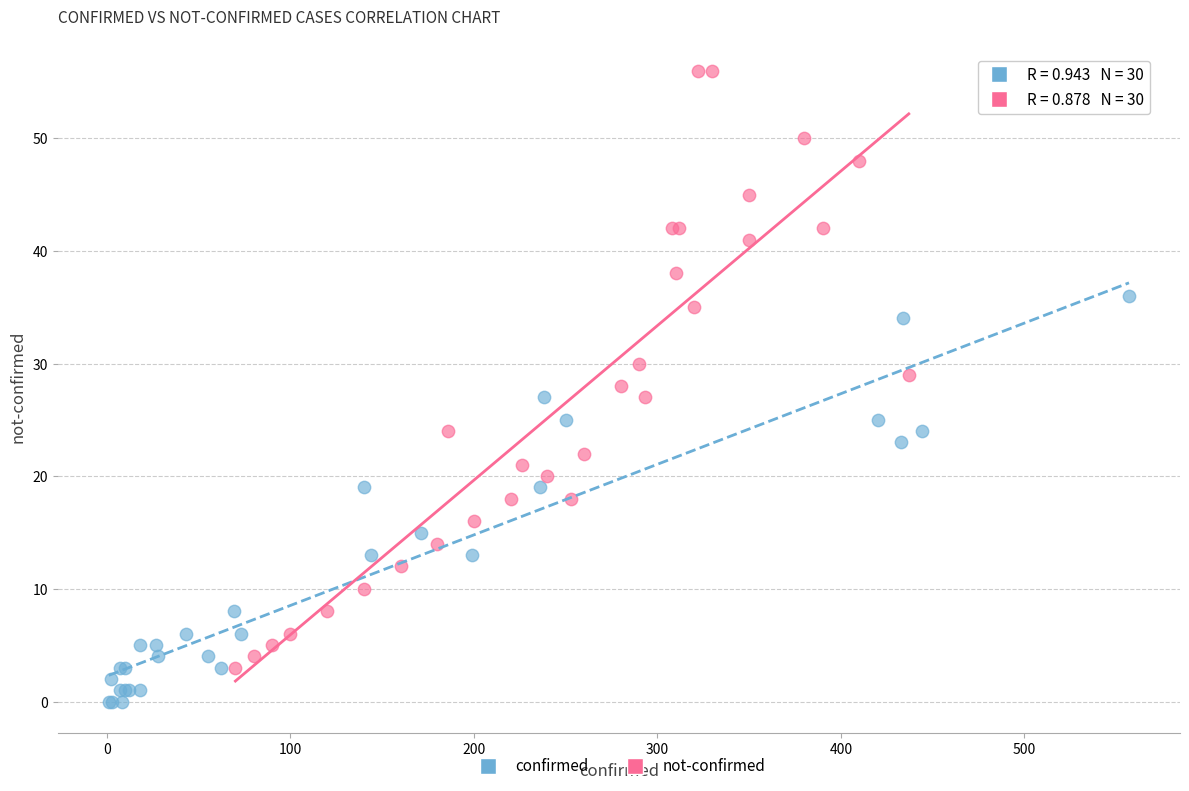

Which series reaches the maximum Y coordinate?

not-confirmed